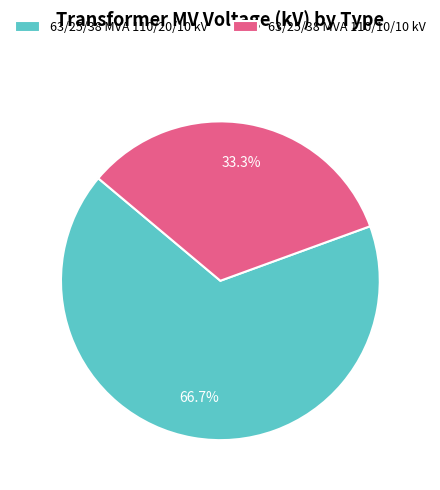

Count the number of slices in the pie.

2